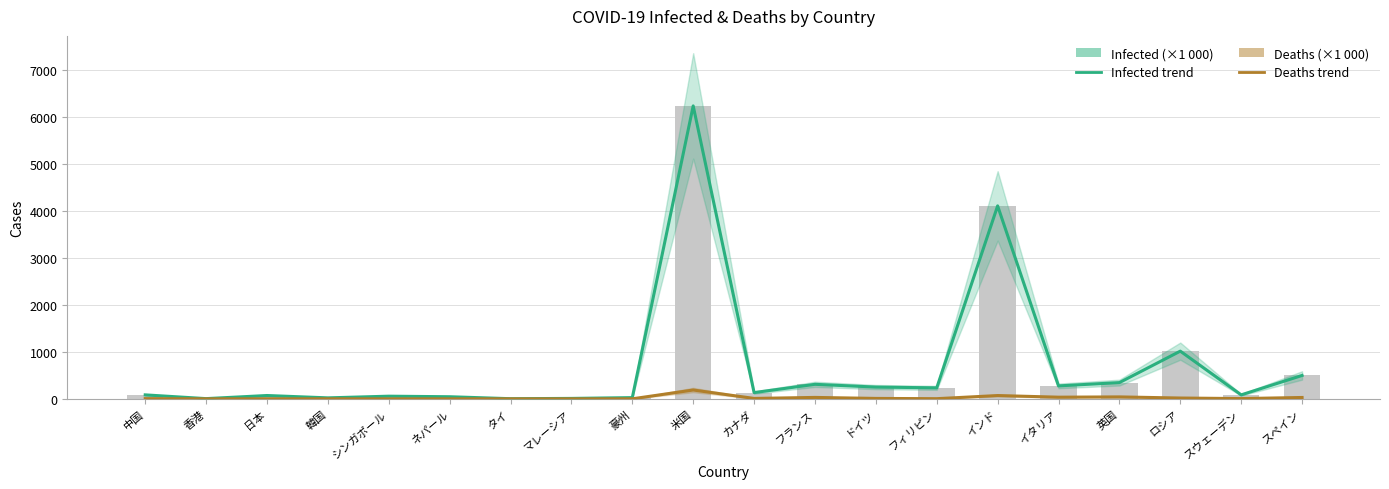

Which category has the highest value across all series?

米国